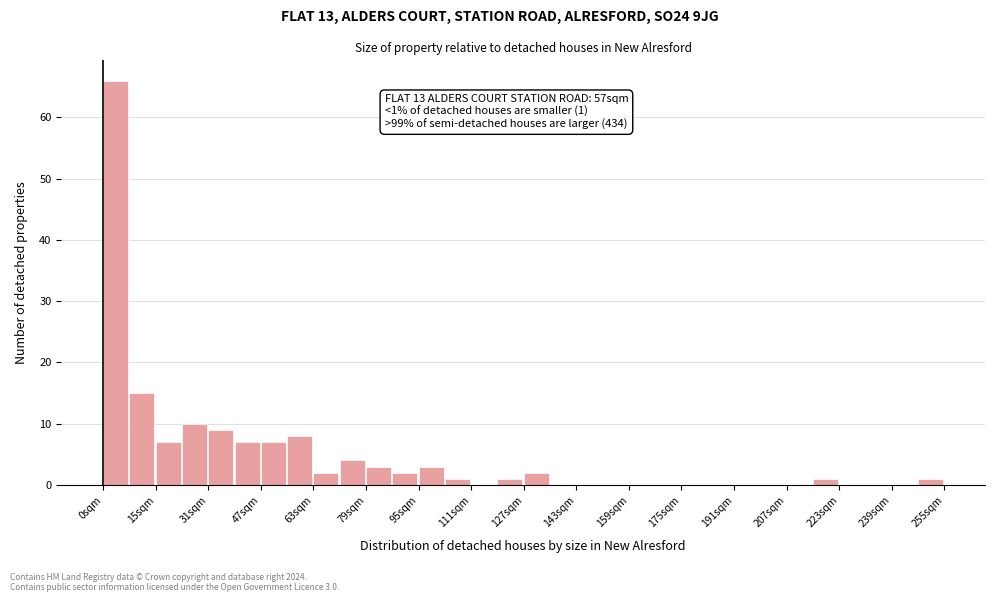

Read against the x-axis, roughly where is the centre of the tallest bar?

4